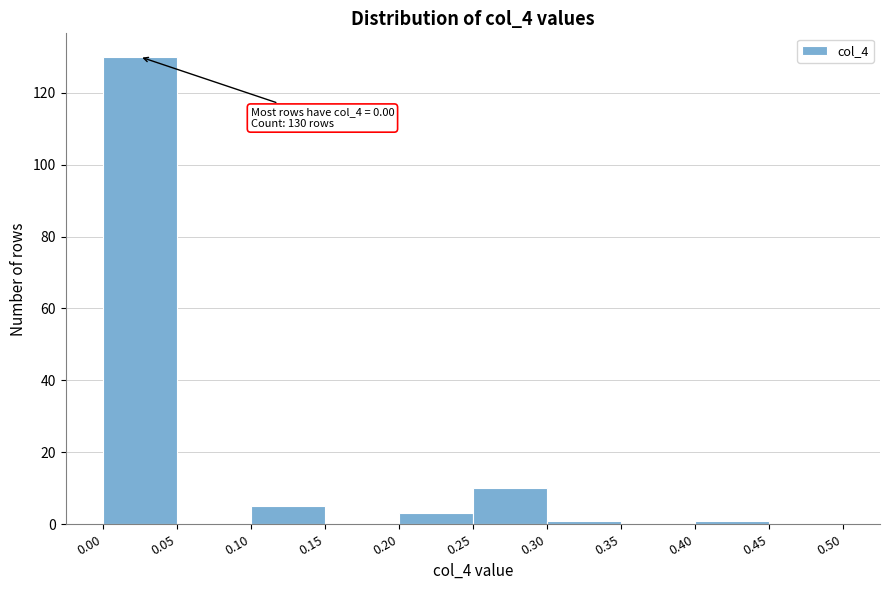

Over which range of the x-axis is the bar tallest?

0.00 to 0.05